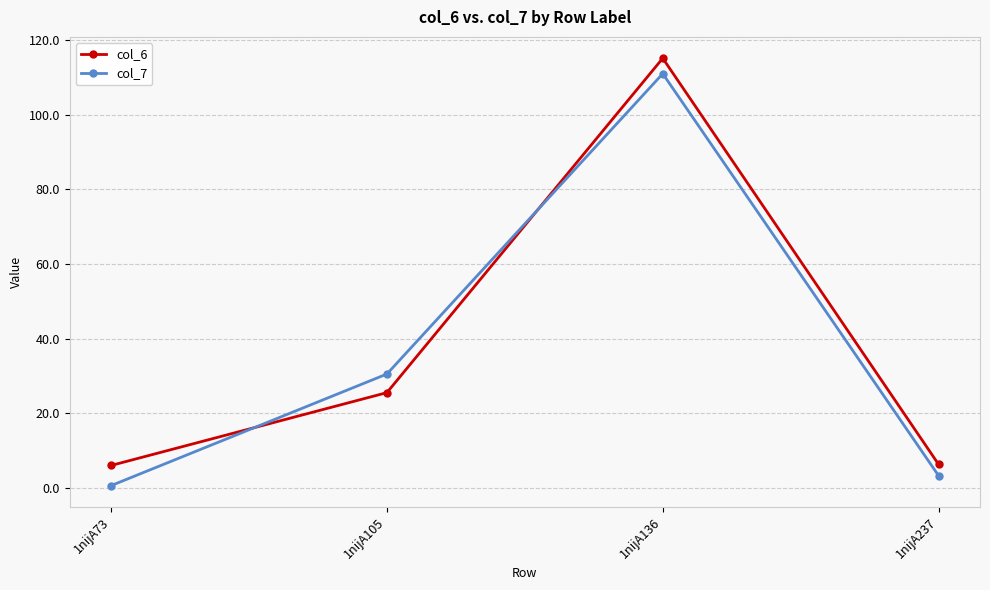

The col_7 series shows 30.6 at 1nijA105. True or false?

True